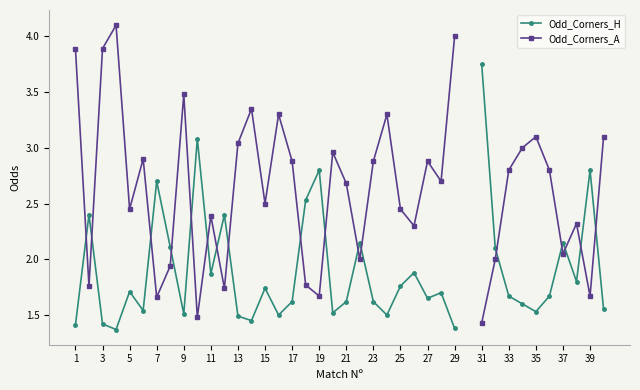

Rank the series by their maximum value, from lowest to highest.

Odd_Corners_H, Odd_Corners_A